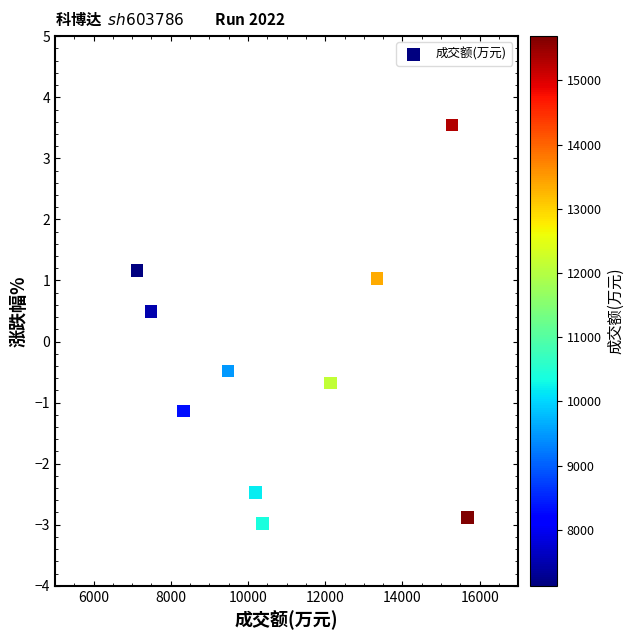

What is the average Y value?

-0.4